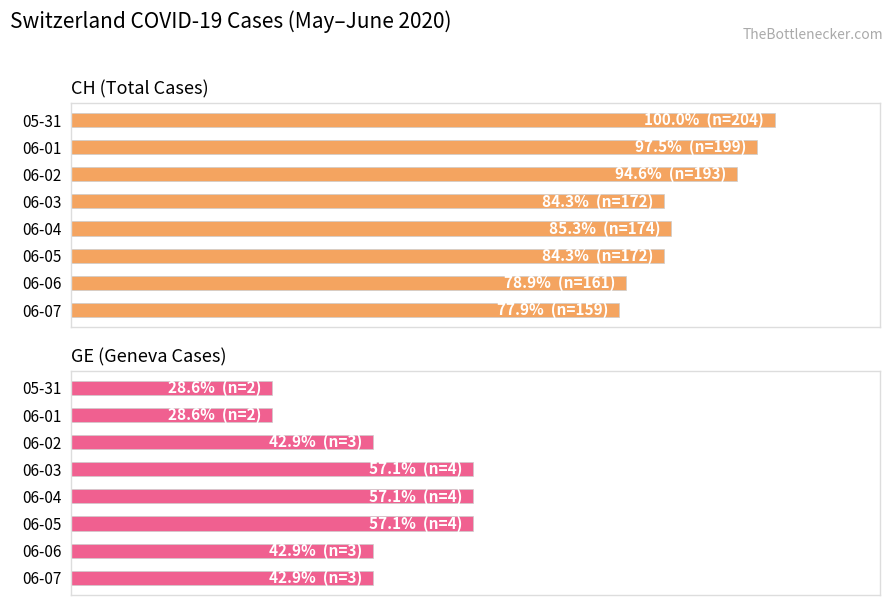

What is the value of the GE (Geneva Cases) bar at the 7th from the left?

42.9